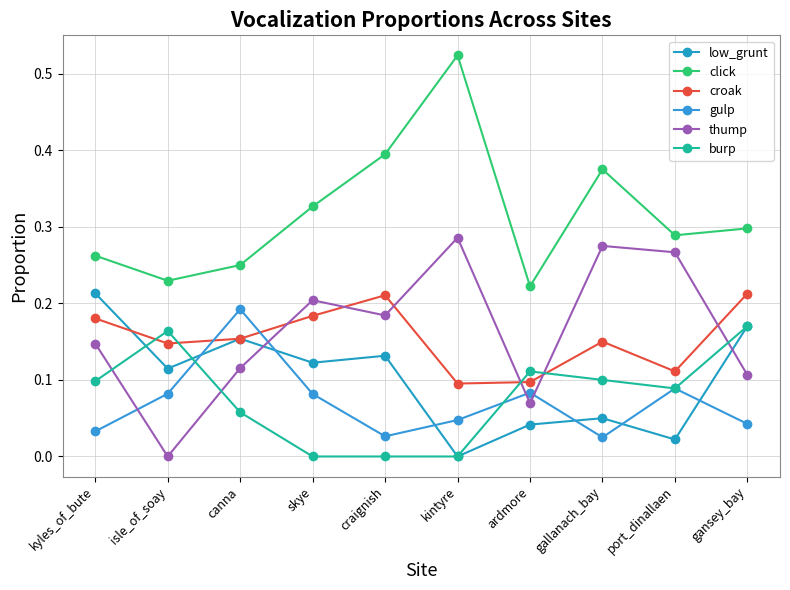

What is the difference between the highest and lowest values at kyles_of_bute?

0.2